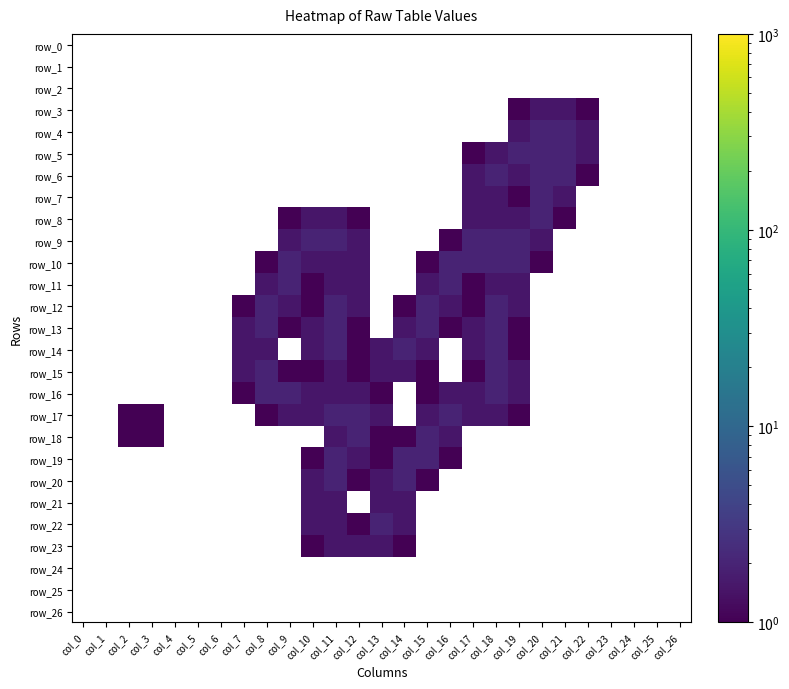

Reading left to right, transcribe all the data shown in this chart.

row_0: col_0=0.0	col_1=0.0	col_2=0.0	col_3=0.0	col_4=0.0	col_5=0.0	col_6=0.0	col_7=0.0	col_8=0.0	col_9=0.0	col_10=0.0	col_11=0.0	col_12=0.0	col_13=0.0	col_14=0.0	col_15=0.0	col_16=0.0	col_17=0.0	col_18=0.0	col_19=0.0	col_20=0.0	col_21=0.0	col_22=0.0	col_23=0.0	col_24=0.0	col_25=0.0	col_26=0.0
row_1: col_0=0.0	col_1=0.0	col_2=0.0	col_3=0.0	col_4=0.0	col_5=0.0	col_6=0.0	col_7=0.0	col_8=0.0	col_9=0.0	col_10=0.0	col_11=0.0	col_12=0.0	col_13=0.0	col_14=0.0	col_15=0.0	col_16=0.0	col_17=0.0	col_18=0.0	col_19=0.0	col_20=0.0	col_21=0.0	col_22=0.0	col_23=0.0	col_24=0.0	col_25=0.0	col_26=0.0
row_2: col_0=0.0	col_1=0.0	col_2=0.0	col_3=0.0	col_4=0.0	col_5=0.0	col_6=0.0	col_7=0.0	col_8=0.0	col_9=0.0	col_10=0.0	col_11=0.0	col_12=0.0	col_13=0.0	col_14=0.0	col_15=0.0	col_16=0.0	col_17=0.0	col_18=0.0	col_19=0.0	col_20=0.0	col_21=0.0	col_22=0.0	col_23=0.0	col_24=0.0	col_25=0.0	col_26=0.0
row_3: col_0=0.0	col_1=0.0	col_2=0.0	col_3=0.0	col_4=0.0	col_5=0.0	col_6=0.0	col_7=0.0	col_8=0.0	col_9=0.0	col_10=0.0	col_11=0.0	col_12=0.0	col_13=0.0	col_14=0.0	col_15=0.0	col_16=0.0	col_17=0.0	col_18=0.0	col_19=0.8	col_20=1.5	col_21=1.5	col_22=0.8	col_23=0.0	col_24=0.0	col_25=0.0	col_26=0.0
row_4: col_0=0.0	col_1=0.0	col_2=0.0	col_3=0.0	col_4=0.0	col_5=0.0	col_6=0.0	col_7=0.0	col_8=0.0	col_9=0.0	col_10=0.0	col_11=0.0	col_12=0.0	col_13=0.0	col_14=0.0	col_15=0.0	col_16=0.0	col_17=0.0	col_18=0.0	col_19=1.5	col_20=2.0	col_21=2.0	col_22=1.5	col_23=0.0	col_24=0.0	col_25=0.0	col_26=0.0
row_5: col_0=0.0	col_1=0.0	col_2=0.0	col_3=0.0	col_4=0.0	col_5=0.0	col_6=0.0	col_7=0.0	col_8=0.0	col_9=0.0	col_10=0.0	col_11=0.0	col_12=0.0	col_13=0.0	col_14=0.0	col_15=0.0	col_16=0.0	col_17=0.8	col_18=1.5	col_19=2.0	col_20=2.0	col_21=2.0	col_22=1.5	col_23=0.0	col_24=0.0	col_25=0.0	col_26=0.0
row_6: col_0=0.0	col_1=0.0	col_2=0.0	col_3=0.0	col_4=0.0	col_5=0.0	col_6=0.0	col_7=0.0	col_8=0.0	col_9=0.0	col_10=0.0	col_11=0.0	col_12=0.0	col_13=0.0	col_14=0.0	col_15=0.0	col_16=0.0	col_17=1.5	col_18=2.0	col_19=1.5	col_20=2.0	col_21=2.0	col_22=0.8	col_23=0.0	col_24=0.0	col_25=0.0	col_26=0.0
row_7: col_0=0.0	col_1=0.0	col_2=0.0	col_3=0.0	col_4=0.0	col_5=0.0	col_6=0.0	col_7=0.0	col_8=0.0	col_9=0.0	col_10=0.0	col_11=0.0	col_12=0.0	col_13=0.0	col_14=0.0	col_15=0.0	col_16=0.0	col_17=1.5	col_18=1.5	col_19=0.8	col_20=2.0	col_21=1.5	col_22=0.0	col_23=0.0	col_24=0.0	col_25=0.0	col_26=0.0
row_8: col_0=0.0	col_1=0.0	col_2=0.0	col_3=0.0	col_4=0.0	col_5=0.0	col_6=0.0	col_7=0.0	col_8=0.0	col_9=0.8	col_10=1.5	col_11=1.5	col_12=0.8	col_13=0.0	col_14=0.0	col_15=0.0	col_16=0.0	col_17=1.5	col_18=1.5	col_19=1.5	col_20=2.0	col_21=0.8	col_22=0.0	col_23=0.0	col_24=0.0	col_25=0.0	col_26=0.0
row_9: col_0=0.0	col_1=0.0	col_2=0.0	col_3=0.0	col_4=0.0	col_5=0.0	col_6=0.0	col_7=0.0	col_8=0.0	col_9=1.5	col_10=2.0	col_11=2.0	col_12=1.5	col_13=0.0	col_14=0.0	col_15=0.0	col_16=0.8	col_17=2.0	col_18=2.0	col_19=2.0	col_20=1.5	col_21=0.0	col_22=0.0	col_23=0.0	col_24=0.0	col_25=0.0	col_26=0.0
row_10: col_0=0.0	col_1=0.0	col_2=0.0	col_3=0.0	col_4=0.0	col_5=0.0	col_6=0.0	col_7=0.0	col_8=0.8	col_9=2.0	col_10=1.5	col_11=1.5	col_12=1.5	col_13=0.0	col_14=0.0	col_15=0.8	col_16=2.0	col_17=2.0	col_18=2.0	col_19=2.0	col_20=0.8	col_21=0.0	col_22=0.0	col_23=0.0	col_24=0.0	col_25=0.0	col_26=0.0
row_11: col_0=0.0	col_1=0.0	col_2=0.0	col_3=0.0	col_4=0.0	col_5=0.0	col_6=0.0	col_7=0.0	col_8=1.5	col_9=2.0	col_10=0.8	col_11=1.5	col_12=1.5	col_13=0.0	col_14=0.0	col_15=1.5	col_16=2.0	col_17=0.8	col_18=1.5	col_19=1.5	col_20=0.0	col_21=0.0	col_22=0.0	col_23=0.0	col_24=0.0	col_25=0.0	col_26=0.0
row_12: col_0=0.0	col_1=0.0	col_2=0.0	col_3=0.0	col_4=0.0	col_5=0.0	col_6=0.0	col_7=0.8	col_8=2.0	col_9=1.5	col_10=0.8	col_11=2.0	col_12=1.5	col_13=0.0	col_14=0.8	col_15=2.0	col_16=1.5	col_17=0.8	col_18=2.0	col_19=1.5	col_20=0.0	col_21=0.0	col_22=0.0	col_23=0.0	col_24=0.0	col_25=0.0	col_26=0.0
row_13: col_0=0.0	col_1=0.0	col_2=0.0	col_3=0.0	col_4=0.0	col_5=0.0	col_6=0.0	col_7=1.5	col_8=2.0	col_9=0.8	col_10=1.5	col_11=2.0	col_12=0.8	col_13=0.0	col_14=1.5	col_15=2.0	col_16=0.8	col_17=1.5	col_18=2.0	col_19=0.8	col_20=0.0	col_21=0.0	col_22=0.0	col_23=0.0	col_24=0.0	col_25=0.0	col_26=0.0
row_14: col_0=0.0	col_1=0.0	col_2=0.0	col_3=0.0	col_4=0.0	col_5=0.0	col_6=0.0	col_7=1.5	col_8=1.5	col_9=0.0	col_10=1.5	col_11=2.0	col_12=1.0	col_13=1.5	col_14=2.0	col_15=1.5	col_16=0.0	col_17=1.5	col_18=2.0	col_19=0.8	col_20=0.0	col_21=0.0	col_22=0.0	col_23=0.0	col_24=0.0	col_25=0.0	col_26=0.0
row_15: col_0=0.0	col_1=0.0	col_2=0.0	col_3=0.0	col_4=0.0	col_5=0.0	col_6=0.0	col_7=1.5	col_8=2.0	col_9=0.8	col_10=0.8	col_11=1.5	col_12=1.0	col_13=1.5	col_14=1.5	col_15=0.8	col_16=0.0	col_17=0.8	col_18=2.0	col_19=1.5	col_20=0.0	col_21=0.0	col_22=0.0	col_23=0.0	col_24=0.0	col_25=0.0	col_26=0.0
row_16: col_0=0.0	col_1=0.0	col_2=0.0	col_3=0.0	col_4=0.0	col_5=0.0	col_6=0.0	col_7=0.8	col_8=2.0	col_9=2.0	col_10=1.5	col_11=1.5	col_12=1.5	col_13=0.8	col_14=0.0	col_15=0.8	col_16=1.5	col_17=1.5	col_18=2.0	col_19=1.5	col_20=0.0	col_21=0.0	col_22=0.0	col_23=0.0	col_24=0.0	col_25=0.0	col_26=0.0
row_17: col_0=0.0	col_1=0.0	col_2=0.8	col_3=0.8	col_4=0.0	col_5=0.0	col_6=0.0	col_7=0.0	col_8=0.8	col_9=1.5	col_10=1.5	col_11=2.0	col_12=2.0	col_13=1.5	col_14=0.0	col_15=1.5	col_16=2.0	col_17=1.5	col_18=1.5	col_19=0.8	col_20=0.0	col_21=0.0	col_22=0.0	col_23=0.0	col_24=0.0	col_25=0.0	col_26=0.0
row_18: col_0=0.0	col_1=0.0	col_2=0.8	col_3=0.8	col_4=0.0	col_5=0.0	col_6=0.0	col_7=0.0	col_8=0.0	col_9=0.0	col_10=0.0	col_11=1.5	col_12=2.0	col_13=0.8	col_14=0.8	col_15=2.0	col_16=1.5	col_17=0.0	col_18=0.0	col_19=0.0	col_20=0.0	col_21=0.0	col_22=0.0	col_23=0.0	col_24=0.0	col_25=0.0	col_26=0.0
row_19: col_0=0.0	col_1=0.0	col_2=0.0	col_3=0.0	col_4=0.0	col_5=0.0	col_6=0.0	col_7=0.0	col_8=0.0	col_9=0.0	col_10=0.8	col_11=2.0	col_12=1.5	col_13=0.8	col_14=2.0	col_15=2.0	col_16=0.8	col_17=0.0	col_18=0.0	col_19=0.0	col_20=0.0	col_21=0.0	col_22=0.0	col_23=0.0	col_24=0.0	col_25=0.0	col_26=0.0
row_20: col_0=0.0	col_1=0.0	col_2=0.0	col_3=0.0	col_4=0.0	col_5=0.0	col_6=0.0	col_7=0.0	col_8=0.0	col_9=0.0	col_10=1.5	col_11=2.0	col_12=0.8	col_13=1.5	col_14=2.0	col_15=0.8	col_16=0.0	col_17=0.0	col_18=0.0	col_19=0.0	col_20=0.0	col_21=0.0	col_22=0.0	col_23=0.0	col_24=0.0	col_25=0.0	col_26=0.0
row_21: col_0=0.0	col_1=0.0	col_2=0.0	col_3=0.0	col_4=0.0	col_5=0.0	col_6=0.0	col_7=0.0	col_8=0.0	col_9=0.0	col_10=1.5	col_11=1.5	col_12=0.0	col_13=1.5	col_14=1.5	col_15=0.0	col_16=0.0	col_17=0.0	col_18=0.0	col_19=0.0	col_20=0.0	col_21=0.0	col_22=0.0	col_23=0.0	col_24=0.0	col_25=0.0	col_26=0.0
row_22: col_0=0.0	col_1=0.0	col_2=0.0	col_3=0.0	col_4=0.0	col_5=0.0	col_6=0.0	col_7=0.0	col_8=0.0	col_9=0.0	col_10=1.5	col_11=1.5	col_12=0.8	col_13=2.0	col_14=1.5	col_15=0.0	col_16=0.0	col_17=0.0	col_18=0.0	col_19=0.0	col_20=0.0	col_21=0.0	col_22=0.0	col_23=0.0	col_24=0.0	col_25=0.0	col_26=0.0
row_23: col_0=0.0	col_1=0.0	col_2=0.0	col_3=0.0	col_4=0.0	col_5=0.0	col_6=0.0	col_7=0.0	col_8=0.0	col_9=0.0	col_10=0.8	col_11=1.5	col_12=1.5	col_13=1.5	col_14=0.8	col_15=0.0	col_16=0.0	col_17=0.0	col_18=0.0	col_19=0.0	col_20=0.0	col_21=0.0	col_22=0.0	col_23=0.0	col_24=0.0	col_25=0.0	col_26=0.0
row_24: col_0=0.0	col_1=0.0	col_2=0.0	col_3=0.0	col_4=0.0	col_5=0.0	col_6=0.0	col_7=0.0	col_8=0.0	col_9=0.0	col_10=0.0	col_11=0.0	col_12=0.0	col_13=0.0	col_14=0.0	col_15=0.0	col_16=0.0	col_17=0.0	col_18=0.0	col_19=0.0	col_20=0.0	col_21=0.0	col_22=0.0	col_23=0.0	col_24=0.0	col_25=0.0	col_26=0.0
row_25: col_0=0.0	col_1=0.0	col_2=0.0	col_3=0.0	col_4=0.0	col_5=0.0	col_6=0.0	col_7=0.0	col_8=0.0	col_9=0.0	col_10=0.0	col_11=0.0	col_12=0.0	col_13=0.0	col_14=0.0	col_15=0.0	col_16=0.0	col_17=0.0	col_18=0.0	col_19=0.0	col_20=0.0	col_21=0.0	col_22=0.0	col_23=0.0	col_24=0.0	col_25=0.0	col_26=0.0
row_26: col_0=0.0	col_1=0.0	col_2=0.0	col_3=0.0	col_4=0.0	col_5=0.0	col_6=0.0	col_7=0.0	col_8=0.0	col_9=0.0	col_10=0.0	col_11=0.0	col_12=0.0	col_13=0.0	col_14=0.0	col_15=0.0	col_16=0.0	col_17=0.0	col_18=0.0	col_19=0.0	col_20=0.0	col_21=0.0	col_22=0.0	col_23=0.0	col_24=0.0	col_25=0.0	col_26=0.0